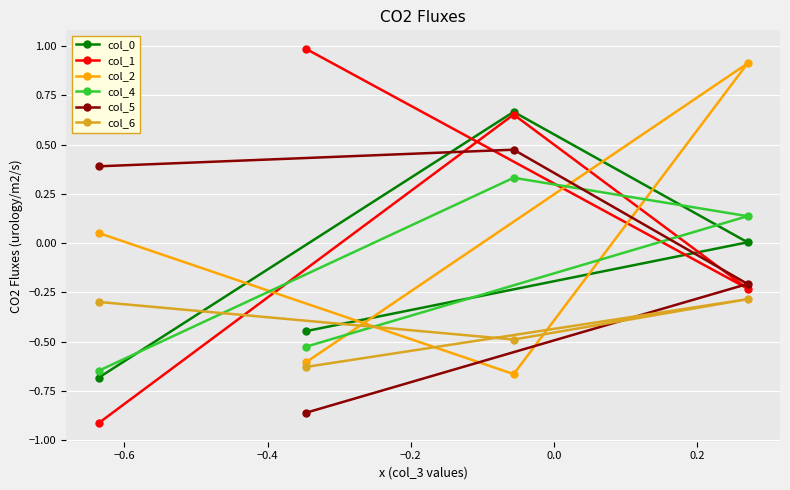

Which series has the largest range (max minus min)?

col_1